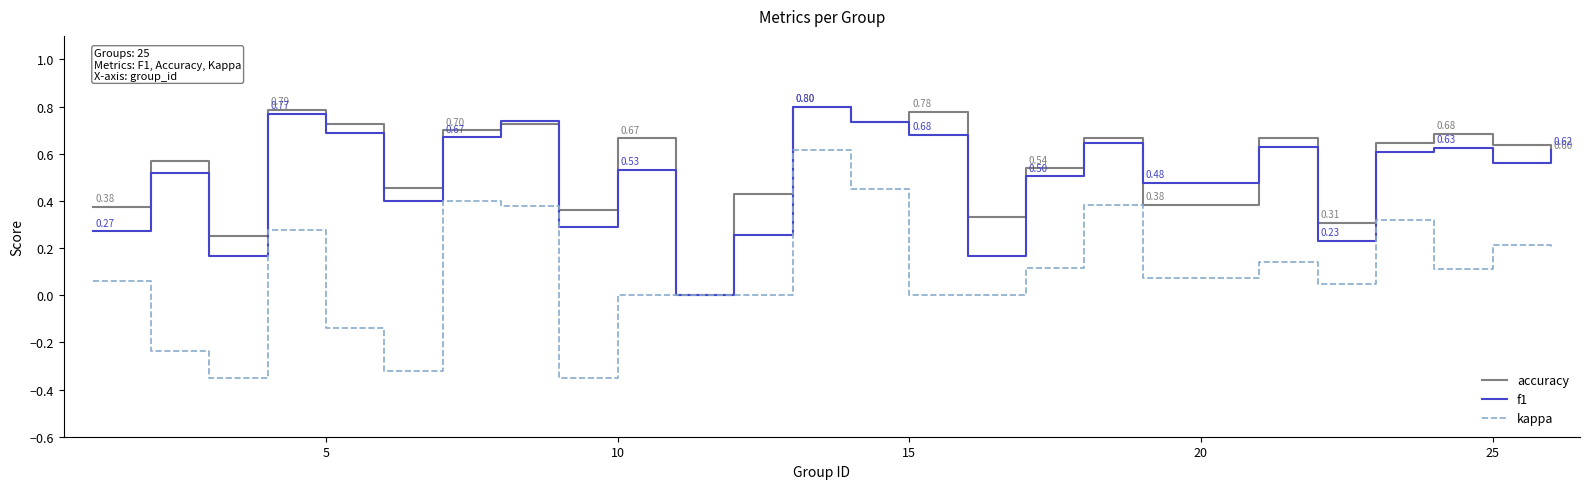

Which series has the largest range (max minus min)?

kappa